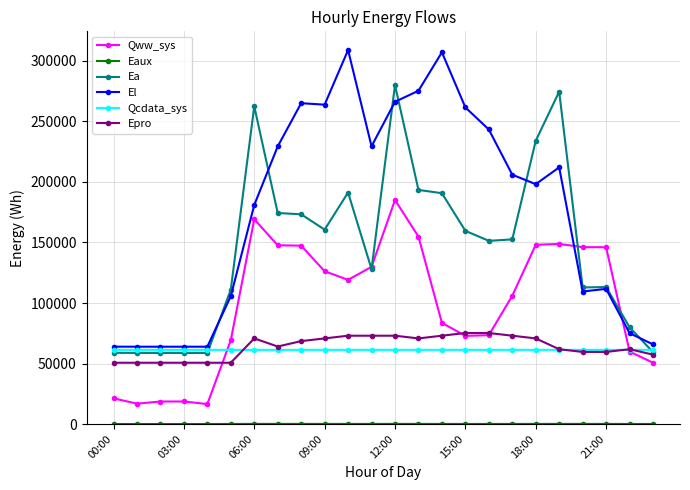

How many lines are shown in the chart?

6